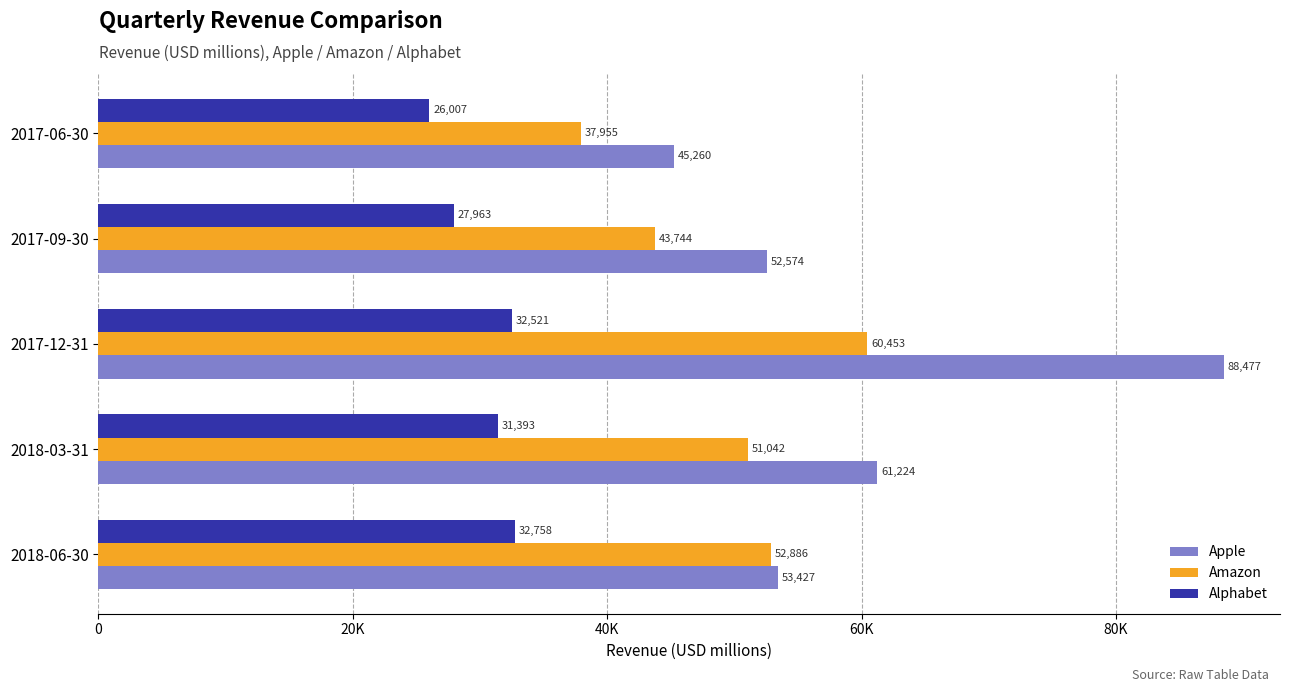

Which series has the largest total across all categories?

Apple